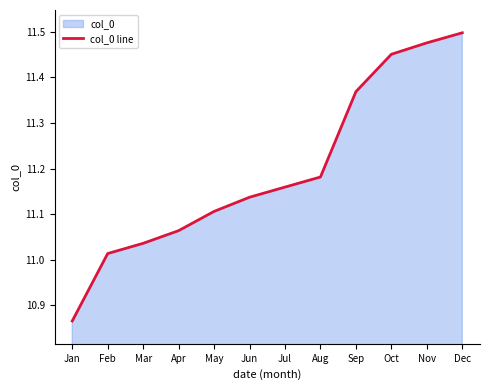

Rank the categories by value from lowest to highest.

Jan, Feb, Mar, Apr, May, Jun, Jul, Aug, Sep, Oct, Nov, Dec